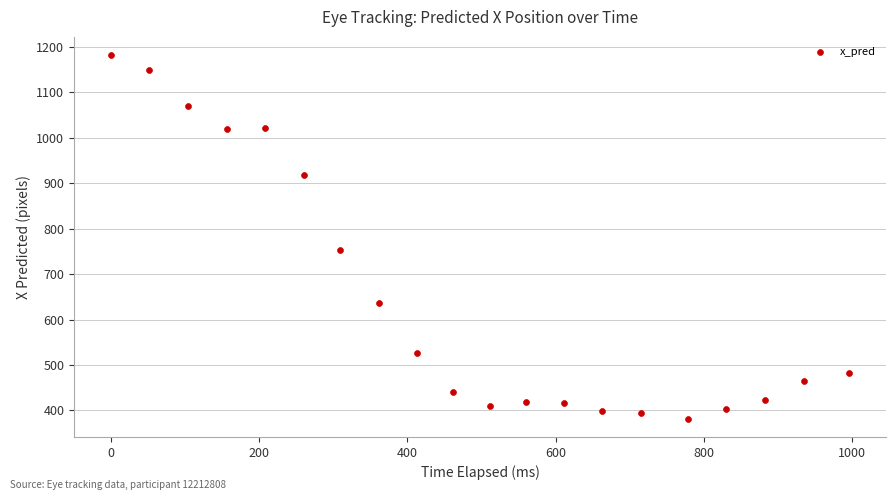

What Y value in the scatter plot is closest to 781?

752.1